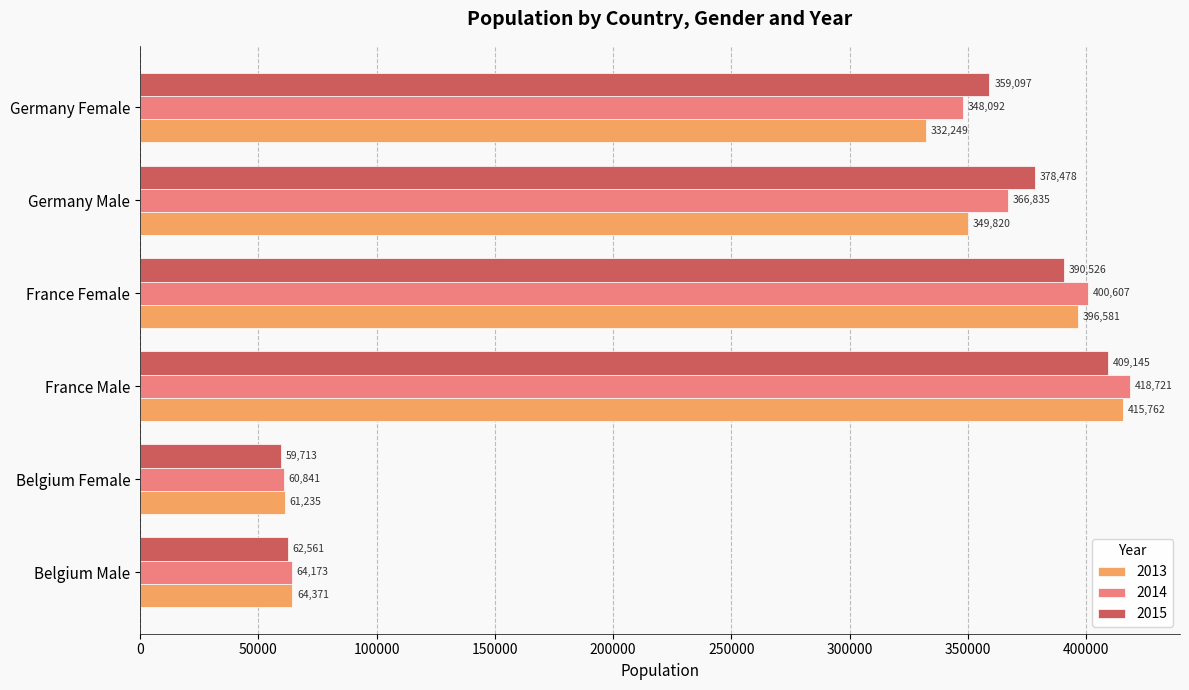

What is the approximate value of 2013 at France Male, to the nearest 10?

415760